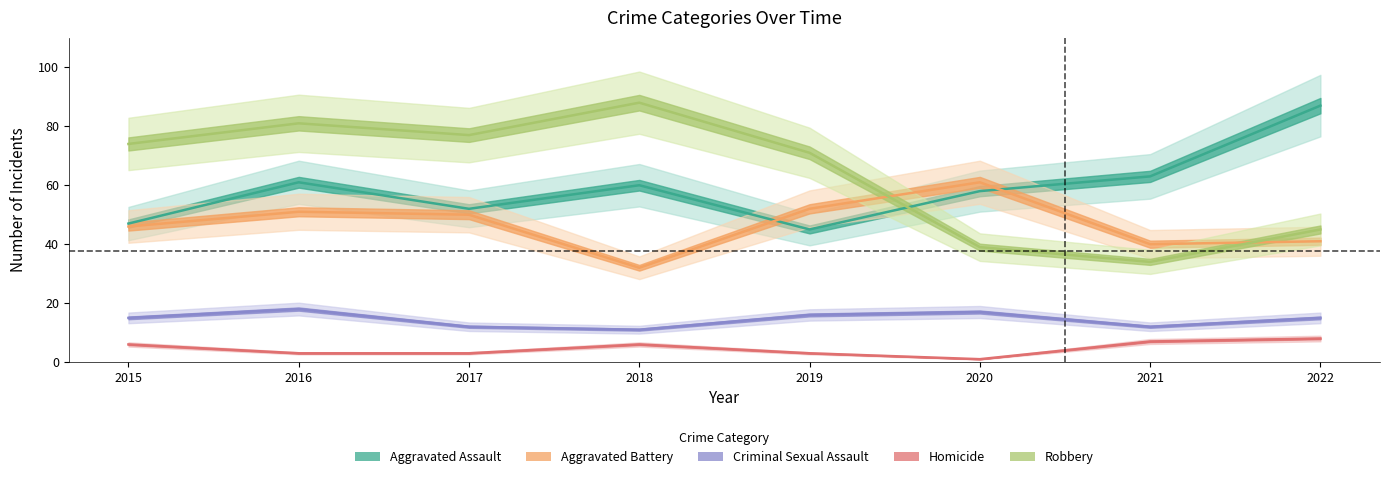

True or false: Criminal Sexual Assault and Robbery intersect in this chart.

False